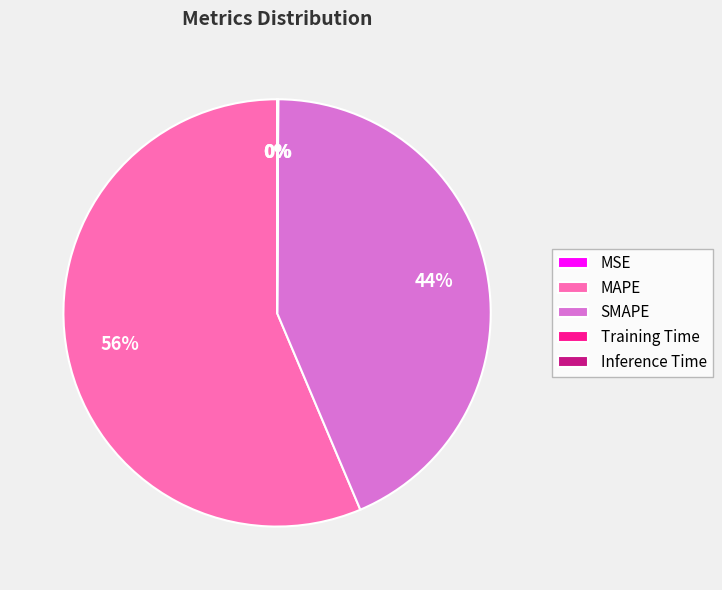

What percentage is the SMAPE slice, to the nearest percent?

44%